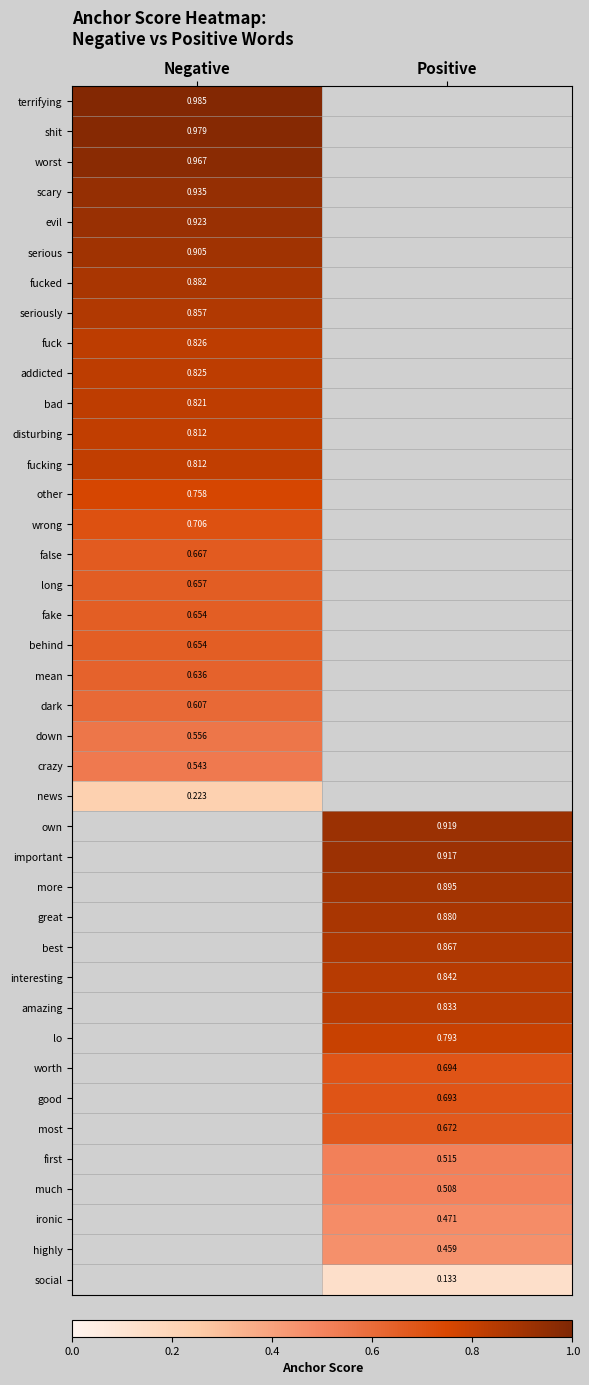

Rank the series by their maximum value, from lowest to highest.

news, own, important, more, great, best, interesting, amazing, lo, worth, good, most, first, much, ironic, highly, social, crazy, down, dark, mean, fake, behind, long, false, wrong, other, disturbing, fucking, bad, addicted, fuck, seriously, fucked, serious, evil, scary, worst, shit, terrifying